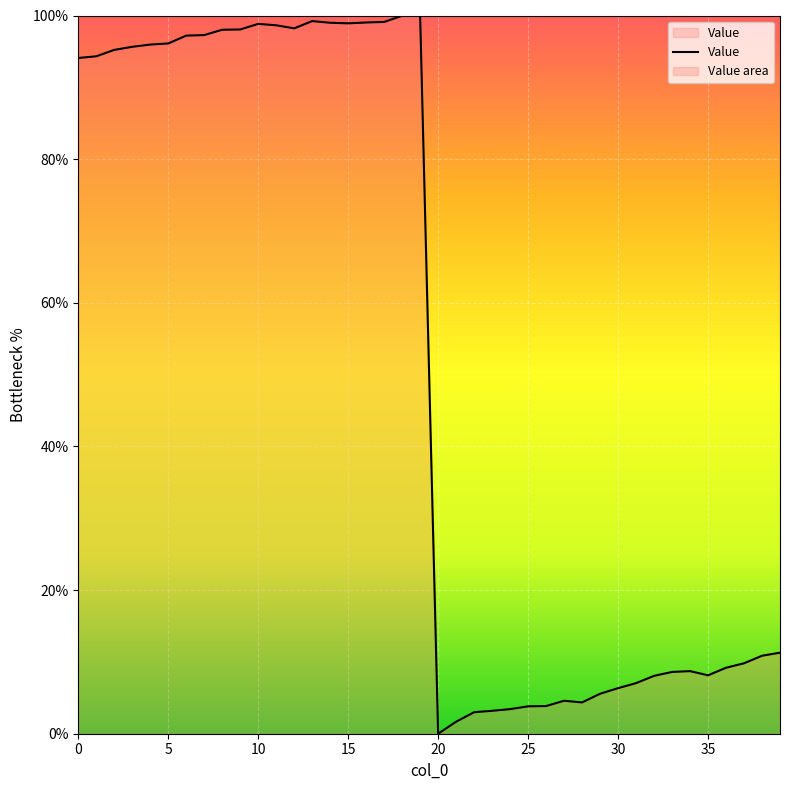

What is the difference between the maximum and minimum values?

100.0